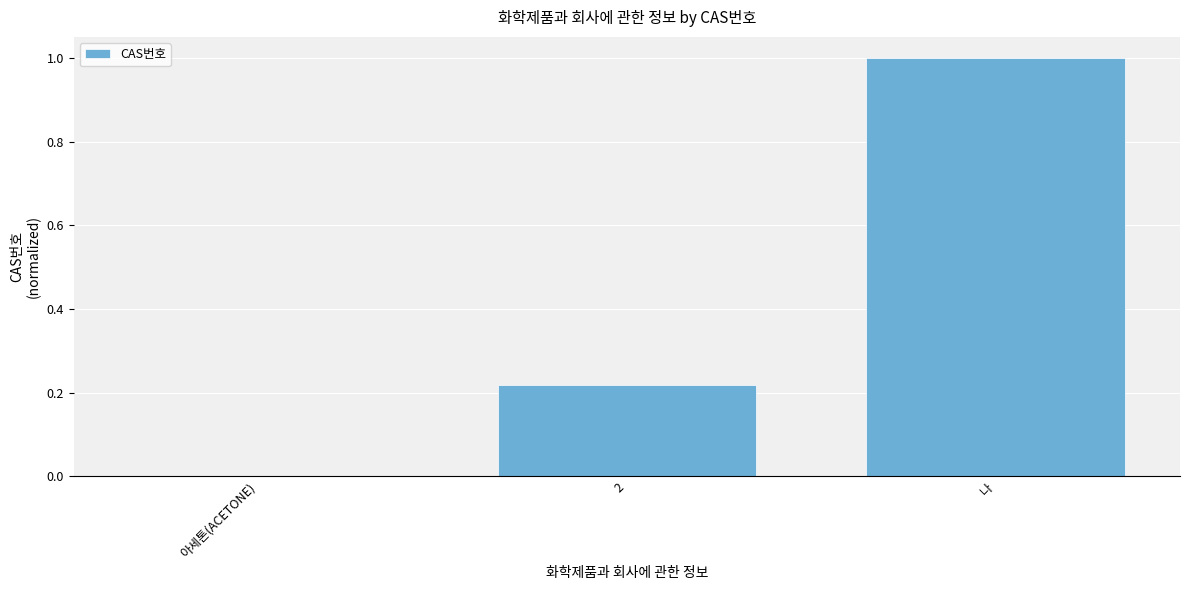

Between 2 and 나, which is larger?

나